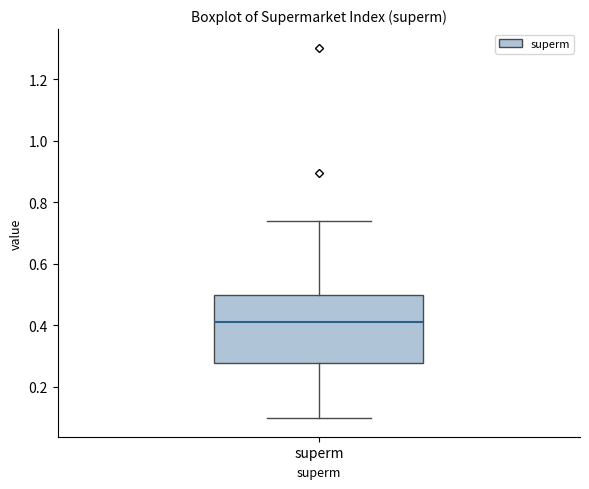

Read this box plot against the y-axis: the position of the median line, the range covered by the box, and the ends of both whiskers. The values are not printed on the chart, so give them approximately, as read against the axis.

median 0.42, box 0.28 to 0.50, whiskers 0.10 to 0.74